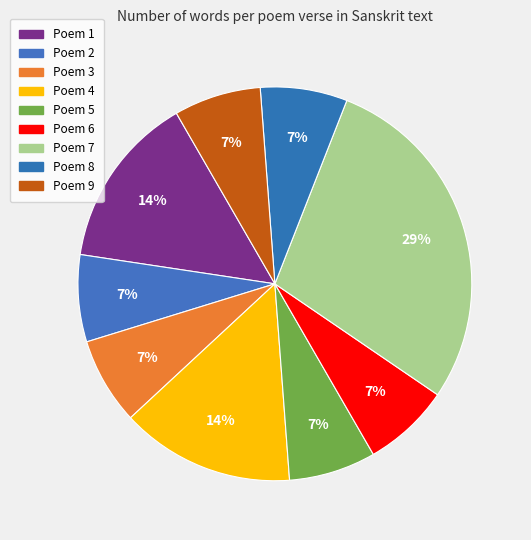

What is the largest slice in the pie chart?

Poem 7